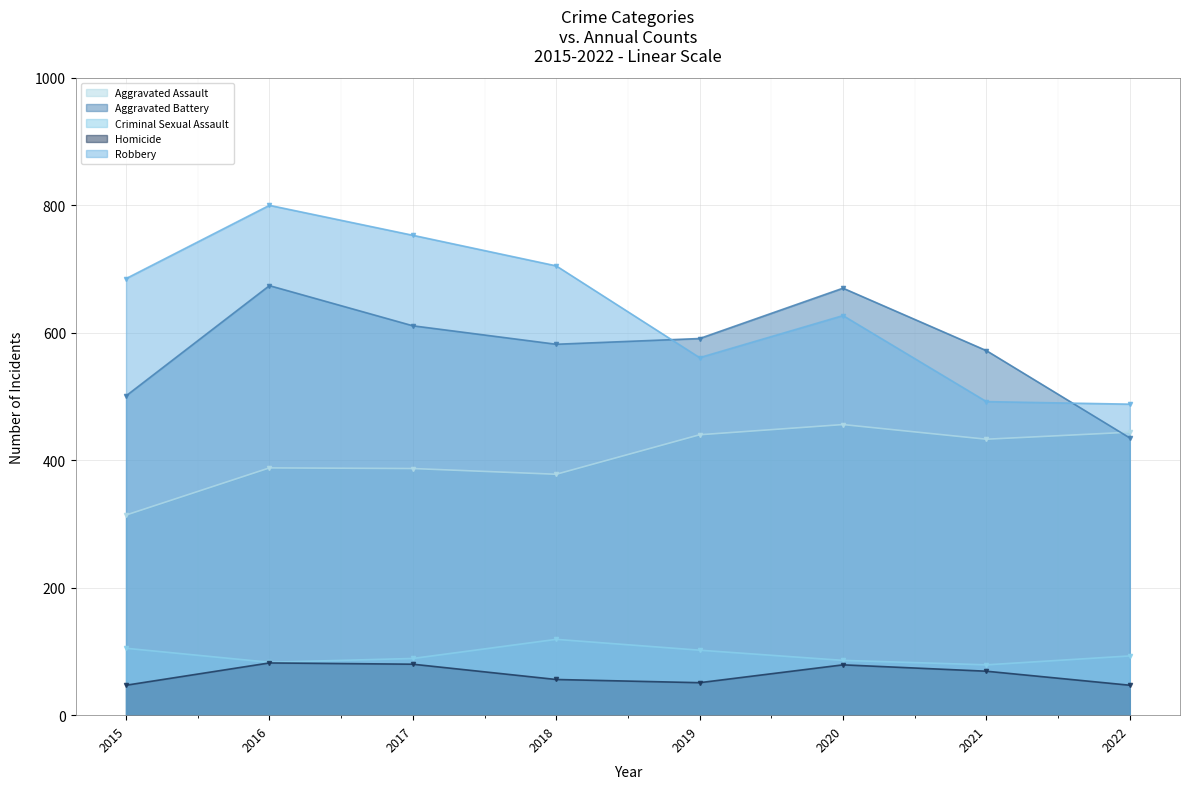

Reading right to left, what are all the values shown in this chart?

Aggravated Assault: 444	433	456	440	378	387	388	314
Aggravated Battery: 435	572	670	591	582	611	674	501
Criminal Sexual Assault: 93	79	86	102	119	89	83	105
Homicide: 47	69	79	51	56	80	82	47
Robbery: 488	492	627	561	705	753	800	685